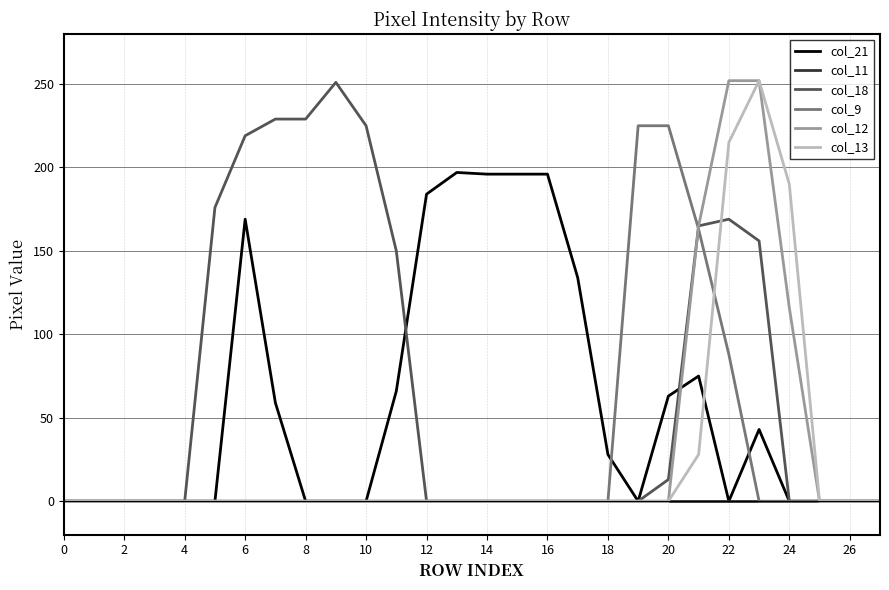

How many lines are shown in the chart?

6